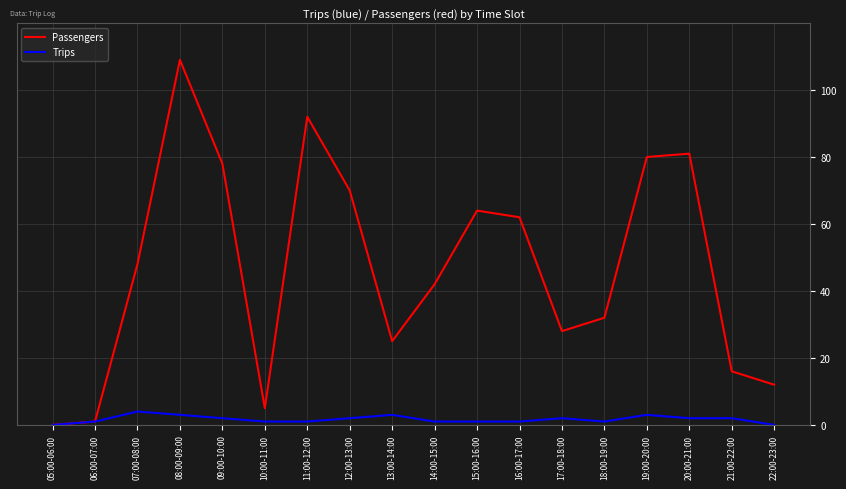

Is the value of Passengers at 07:00-08:00 greater than the value of Trips at 12:00-13:00?

Yes